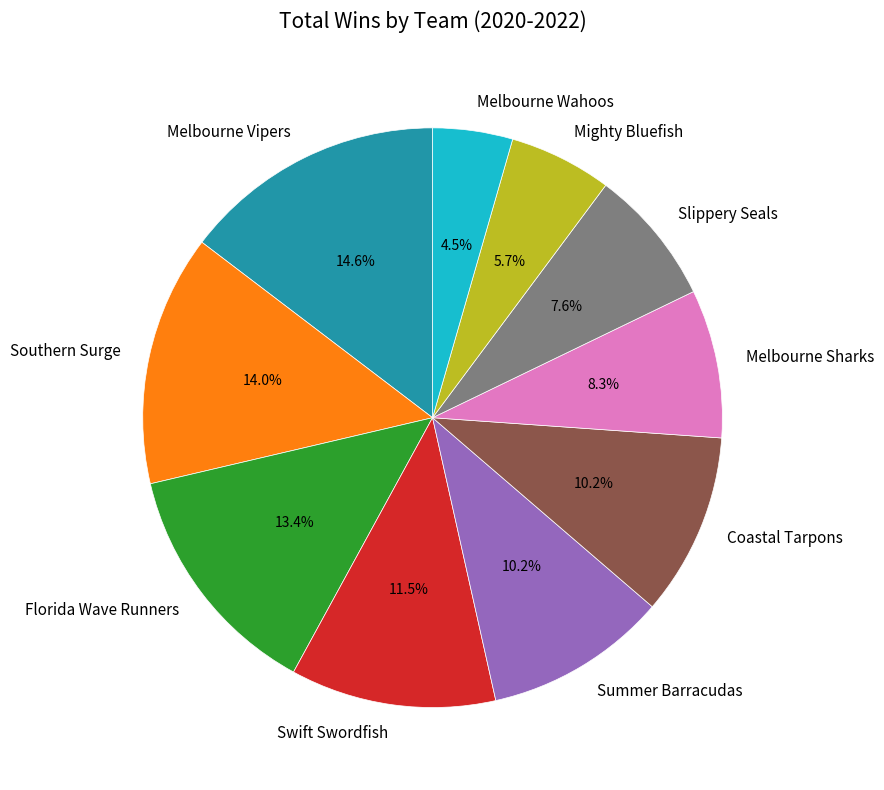

How much of the chart is everything except Slippery Seals?

92.4%